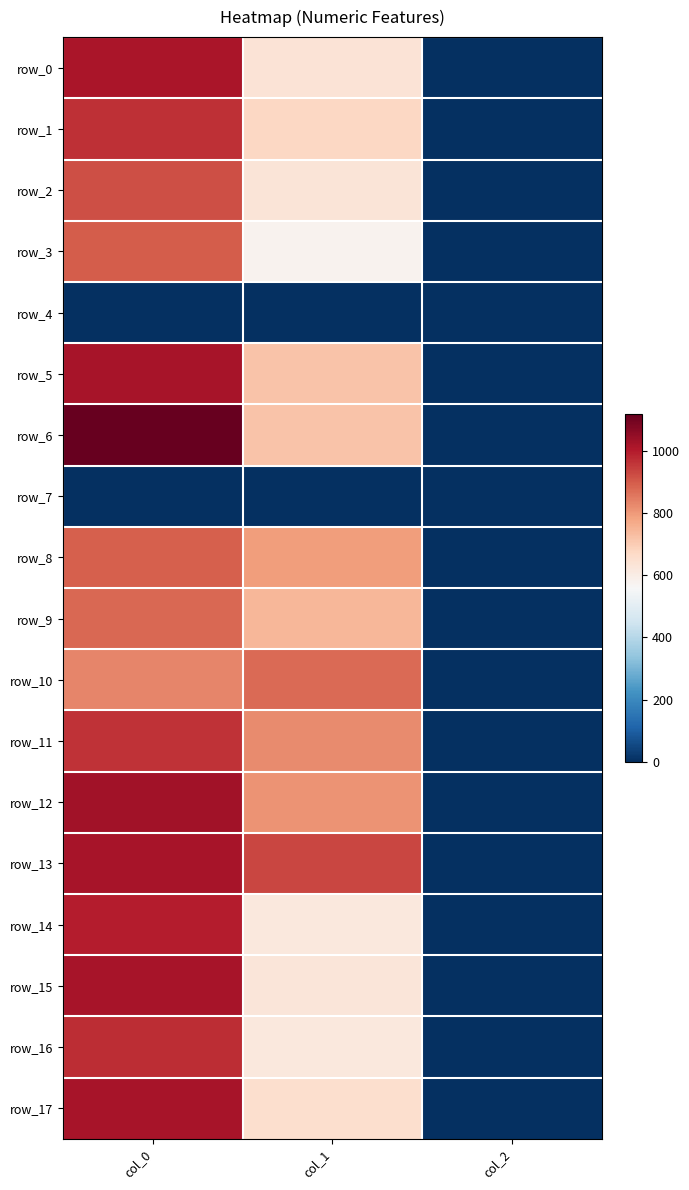

Rank the series by their maximum value, from highest to lowest.

row_6, row_12, row_13, row_15, row_17, row_5, row_0, row_14, row_16, row_1, row_11, row_2, row_3, row_8, row_9, row_10, row_4, row_7